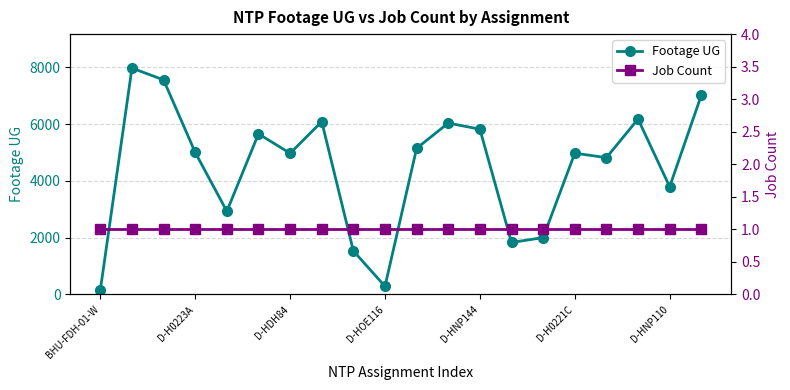

Where is Footage UG nearest to the value 4066?

D-HNP110